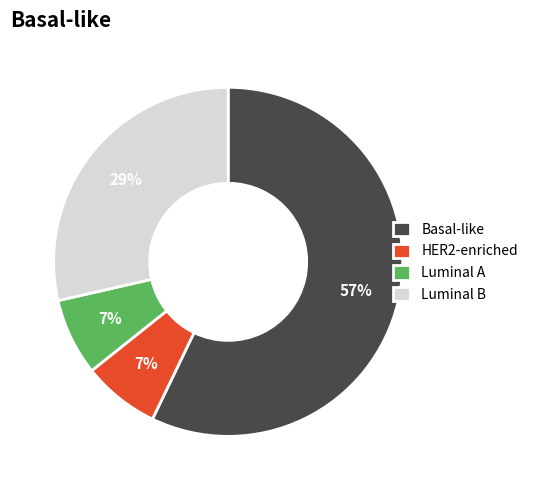

The Luminal A slice represents 7% of the pie. True or false?

True